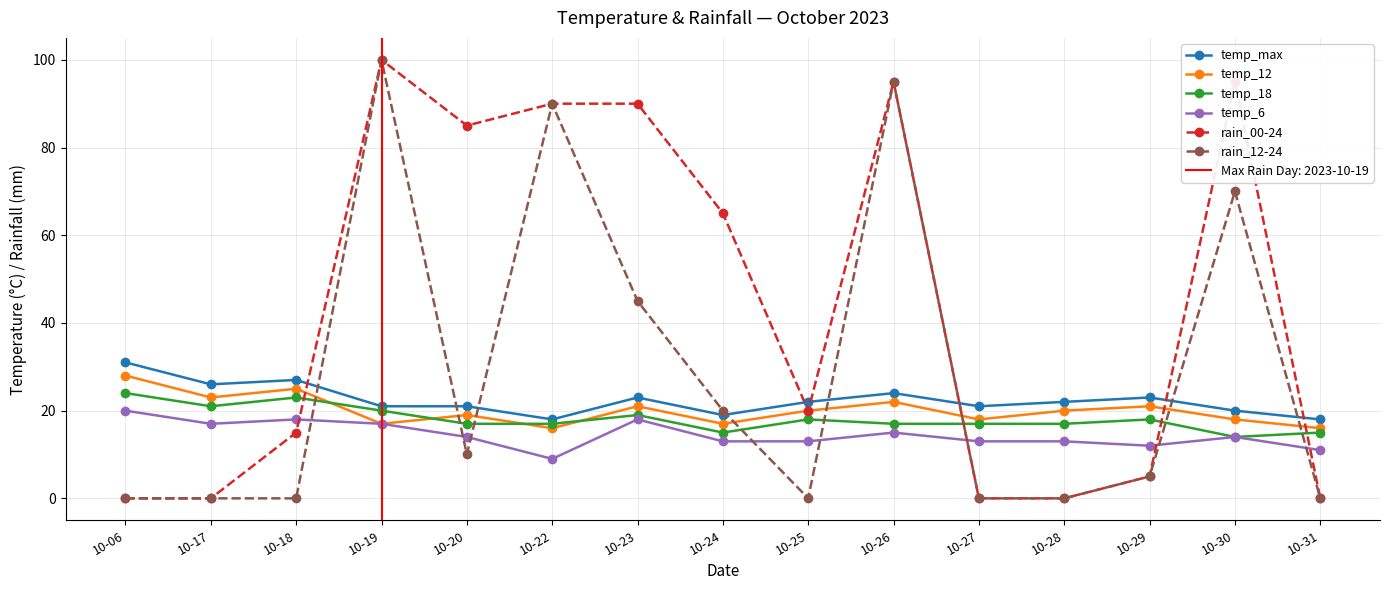

The temp_6 series shows 17 at 10-17. True or false?

True